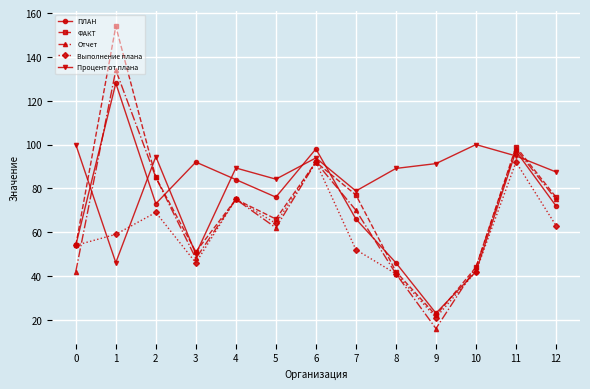

True or false: Выполнение плана has a value of 32.6 at 1.

False